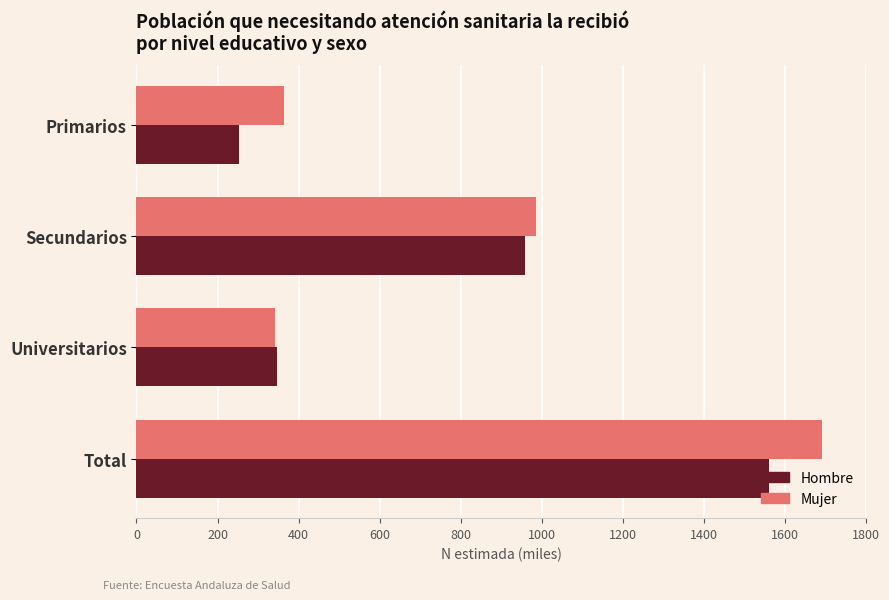

Which series has the largest range (max minus min)?

Mujer